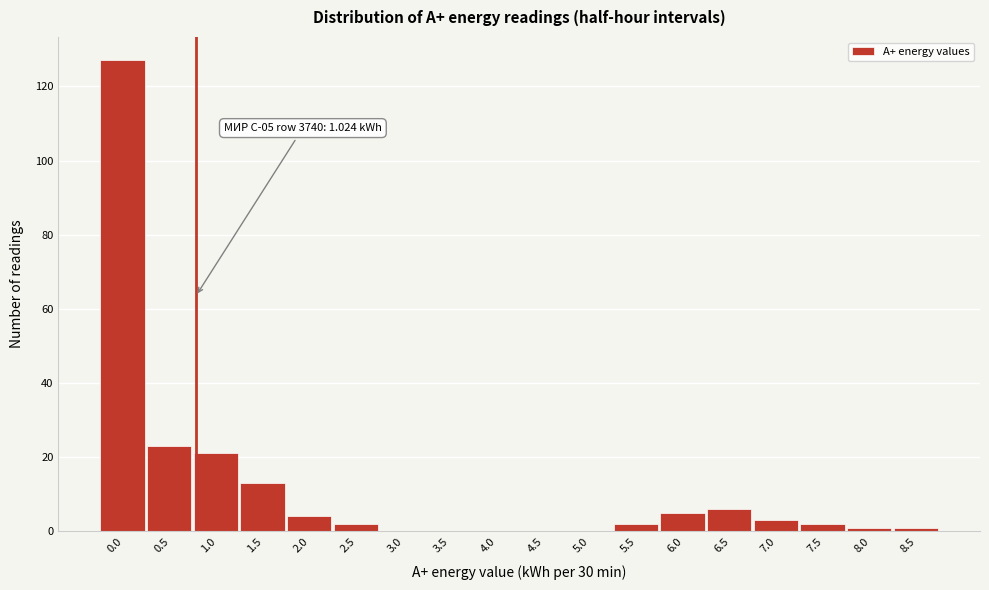

Reading right to left, what are all the values shown in this chart?

8.5=1	8.0=1	7.5=2	7.0=3	6.5=6	6.0=5	5.5=2	5.0=0	4.5=0	4.0=0	3.5=0	3.0=0	2.5=2	2.0=4	1.5=13	1.0=21	0.5=23	0.0=127